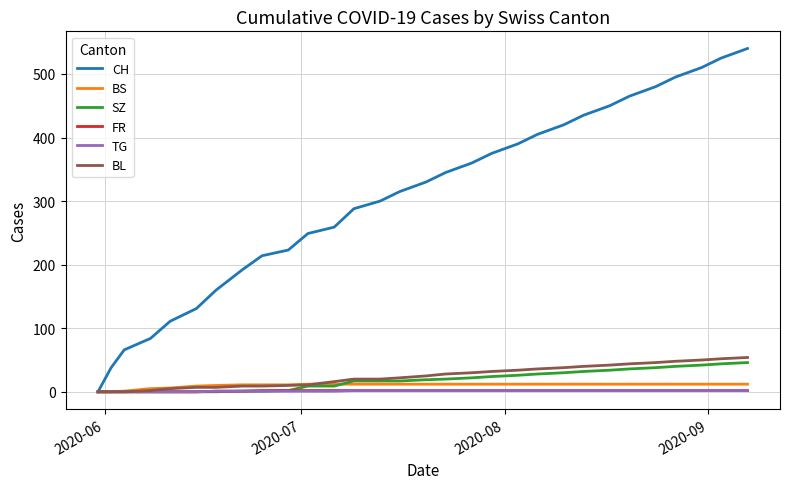

Which series has the largest total across all categories?

CH